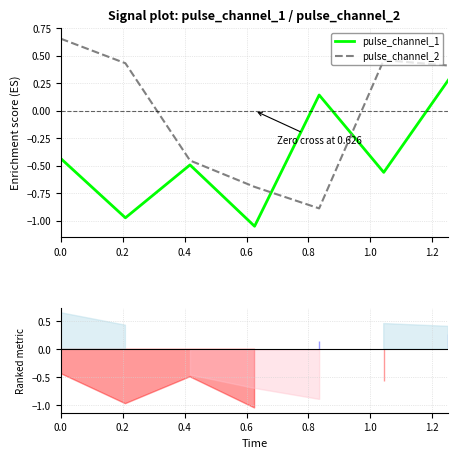

Where do pulse_channel_1 and pulse_channel_2 first cross each other?

0.6 and 0.8